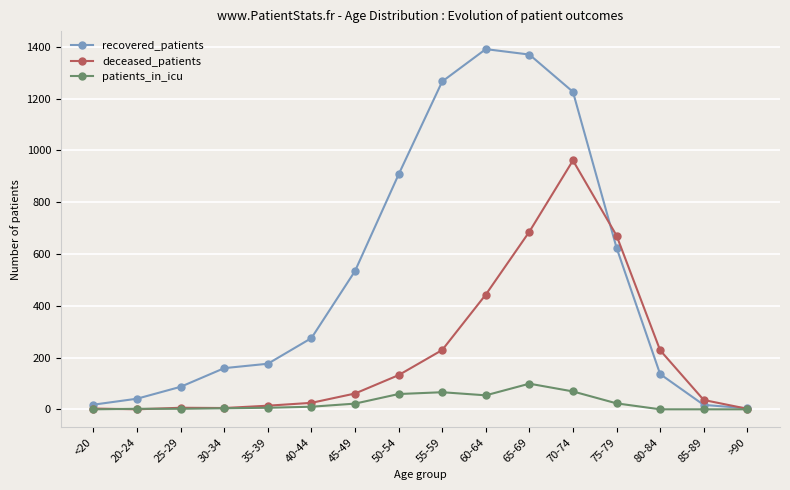

What is the label of the 3rd point from the right?

80-84